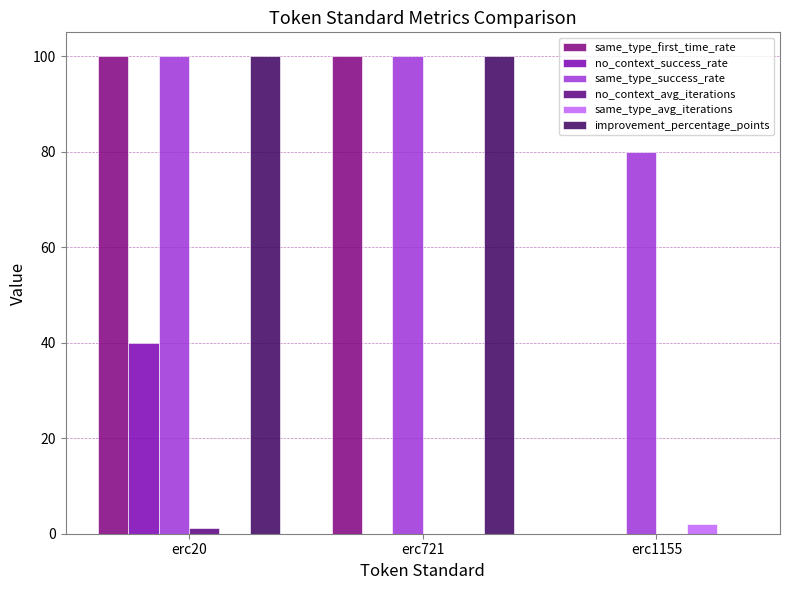

Is it true that improvement_percentage_points equals 45.0 at erc1155?

False